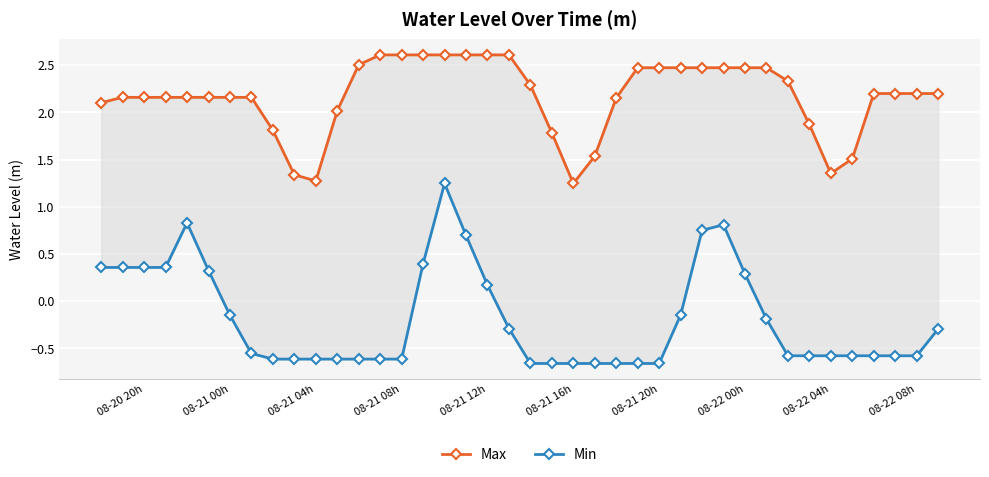

What is the sum of all Max values?

86.6